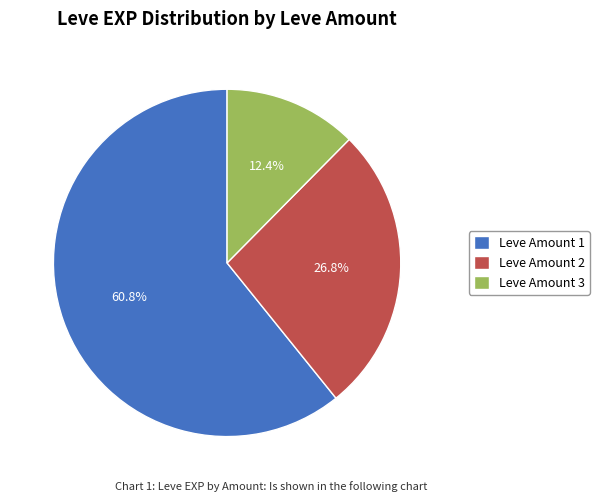

Combined, do Leve Amount 2 and Leve Amount 3 account for over 50%?

No